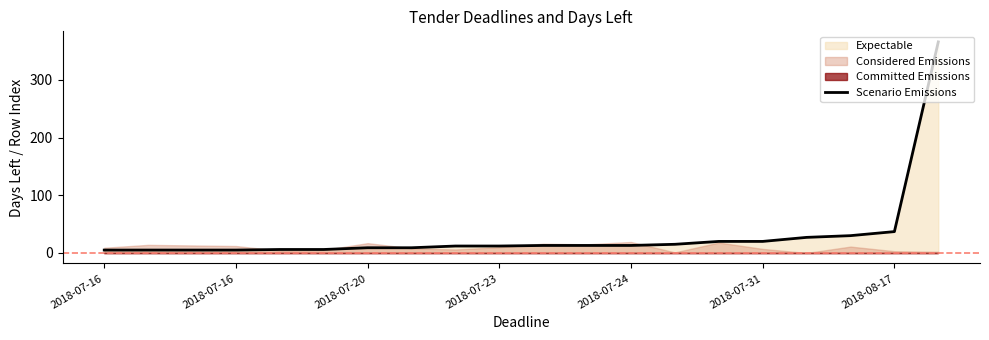

The value at 7 is 15. True or false?

False